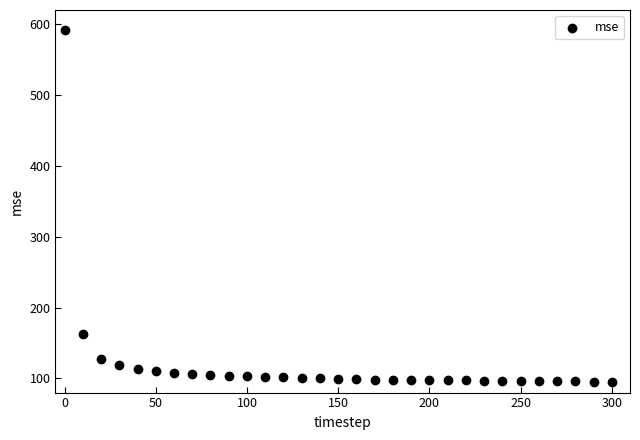

What is the range of Y values (max minus min)?

496.7